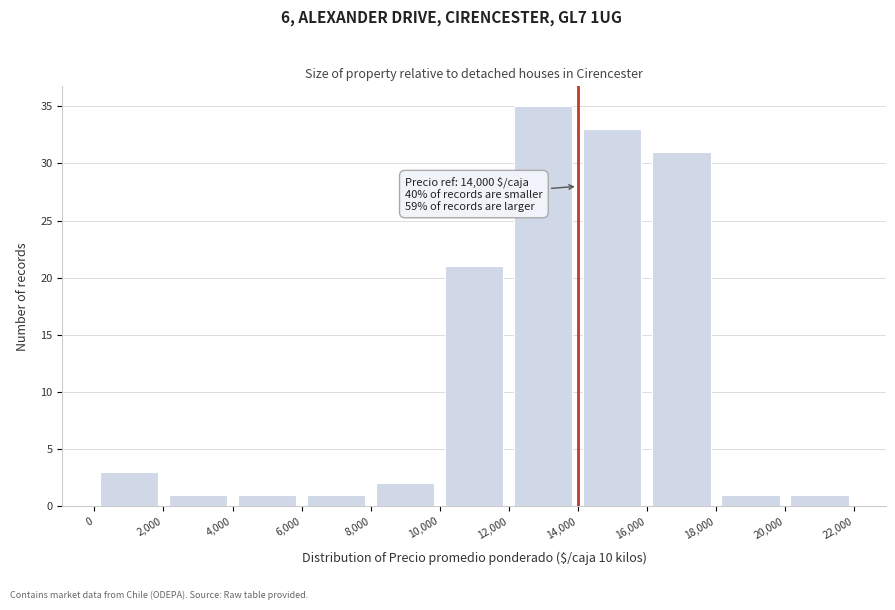

Which range on the x-axis has the tallest bar?

12,000 to 14,000